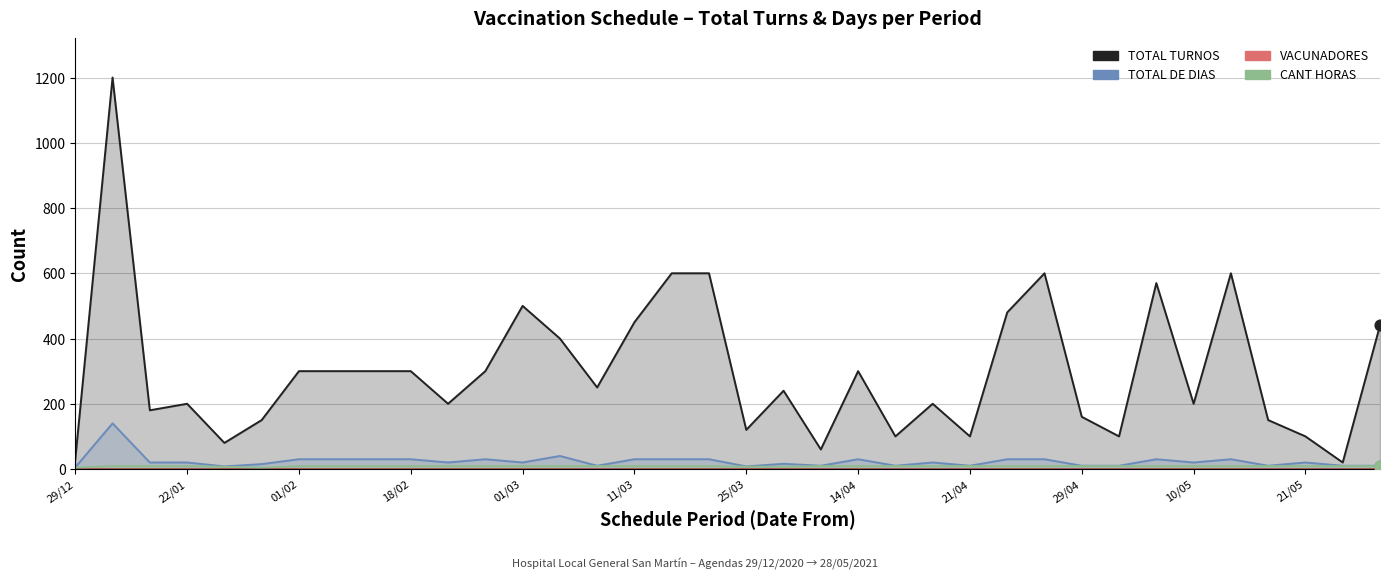

Which series reaches the minimum Y coordinate?

VACUNADORES